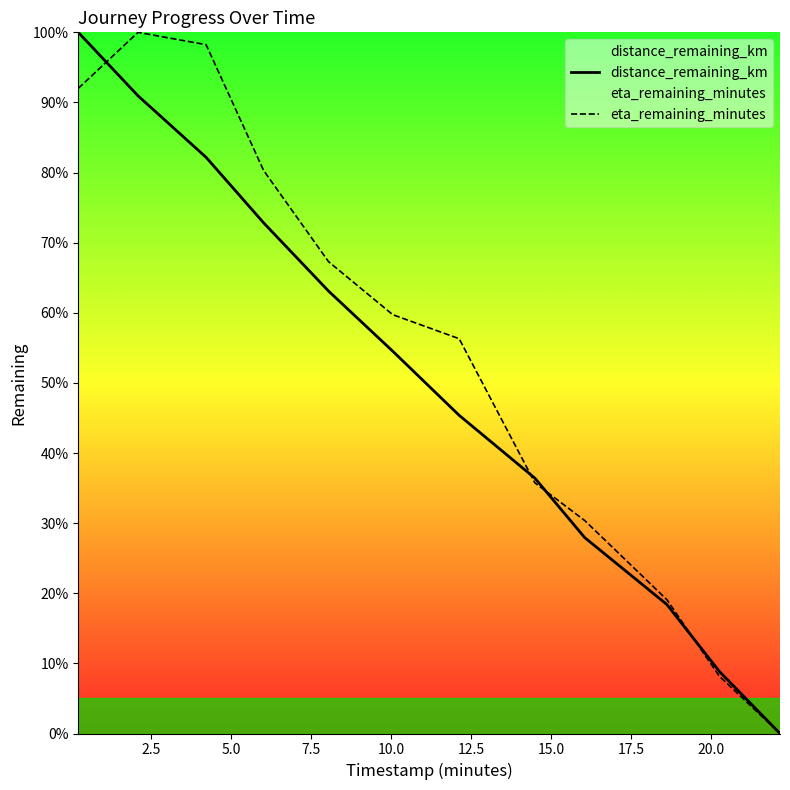

How many positive values does the eta_remaining_minutes series have?

11